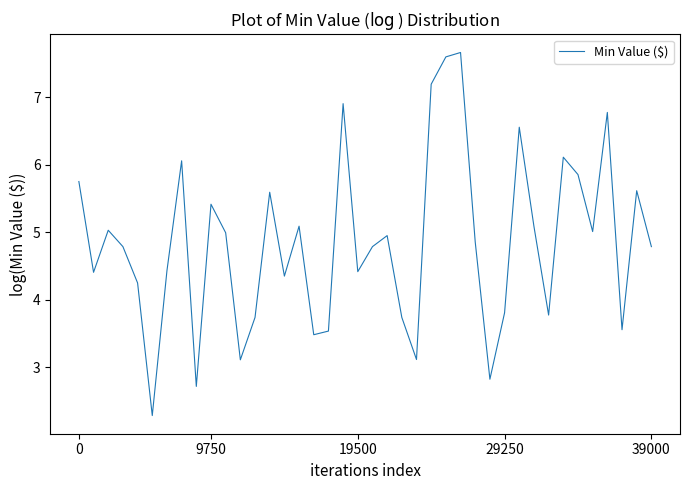

What is the average value?

4.9